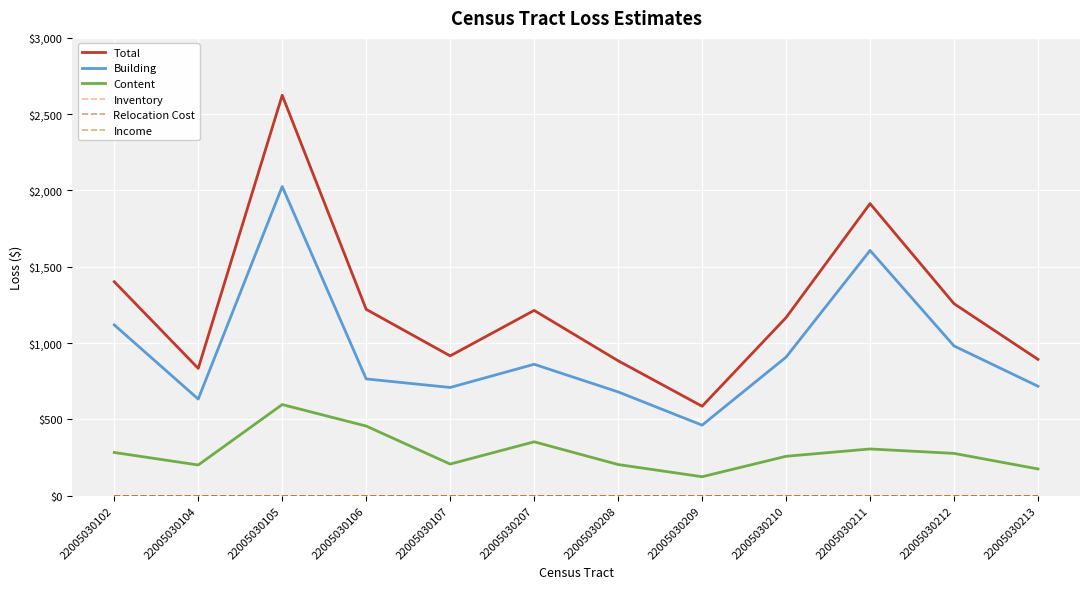

Does the chart have visible grid lines?

Yes